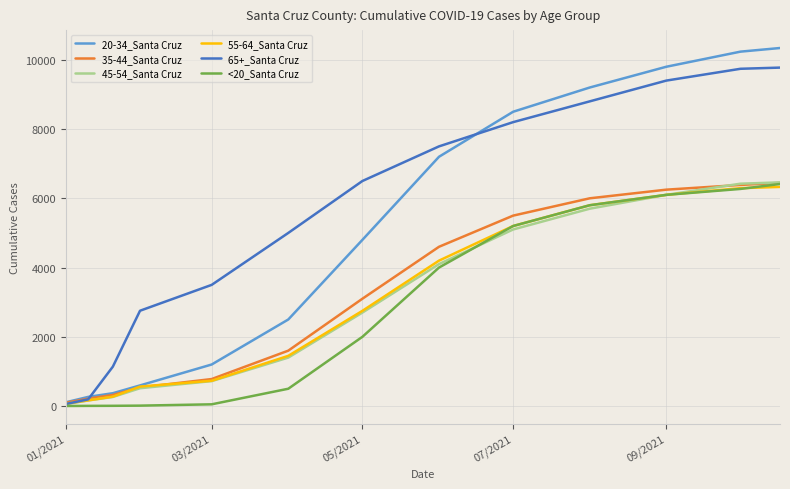

Which series has the largest range (max minus min)?

20-34_Santa Cruz